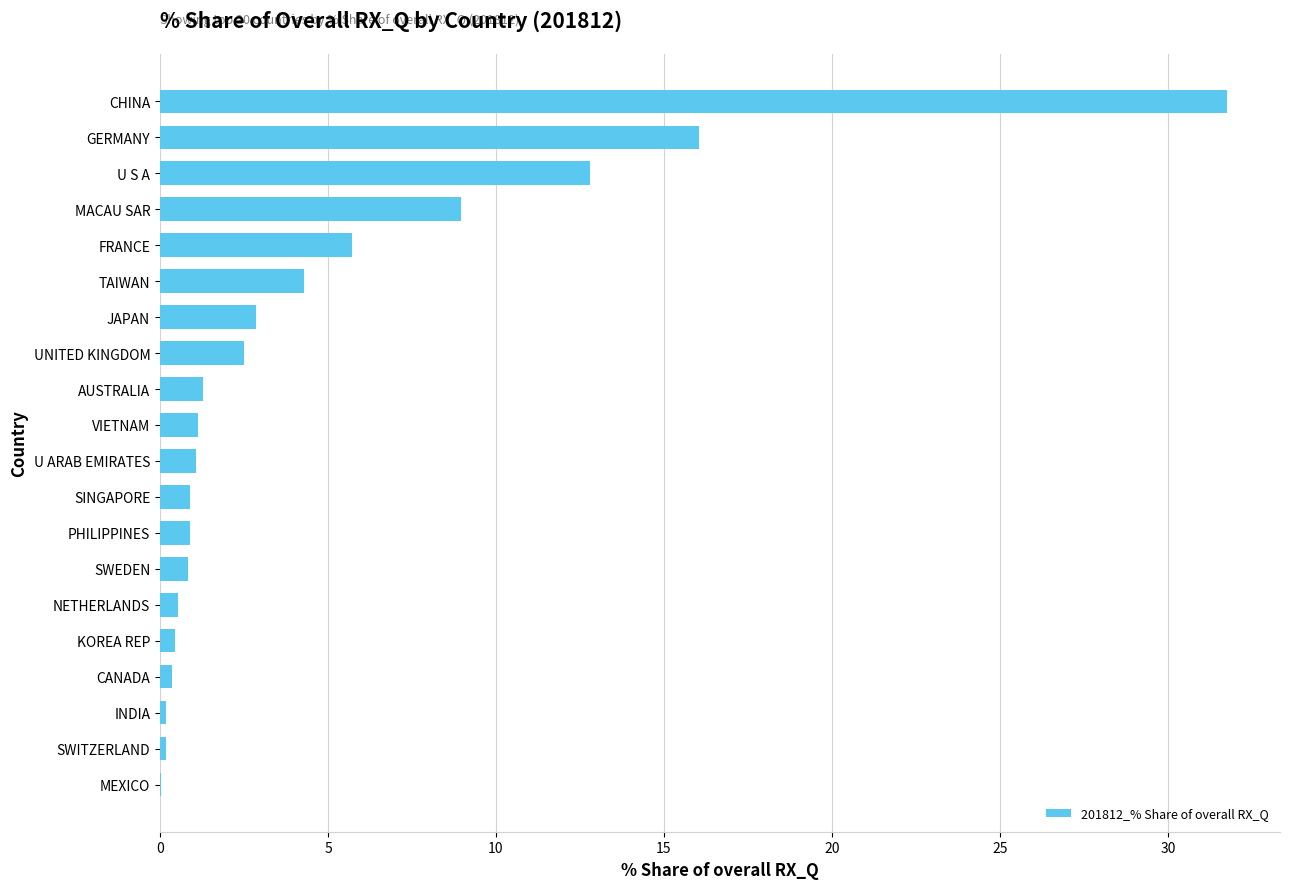

True or false: the data shows 0.8 at SWEDEN.

True